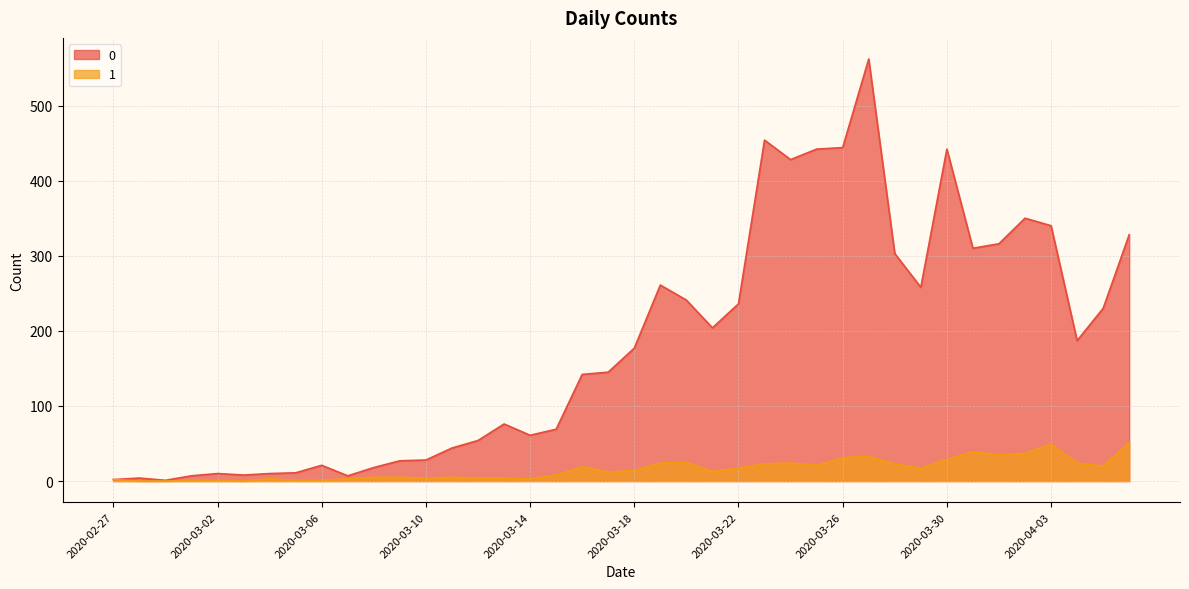

True or false: 1 has more than 1 points higher than both neighbors.

True